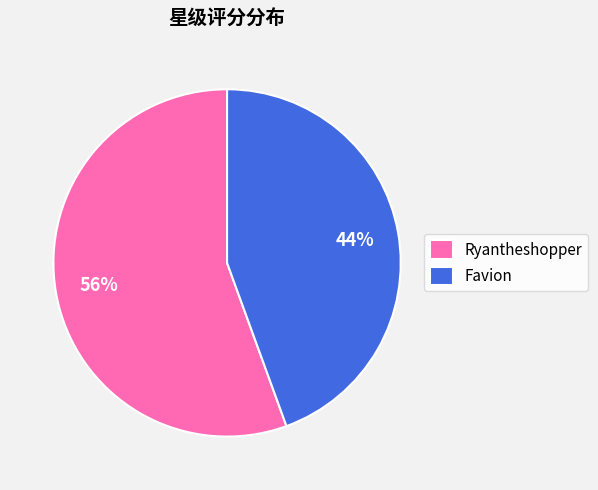

Which has a higher value, Ryantheshopper or Favion?

Ryantheshopper